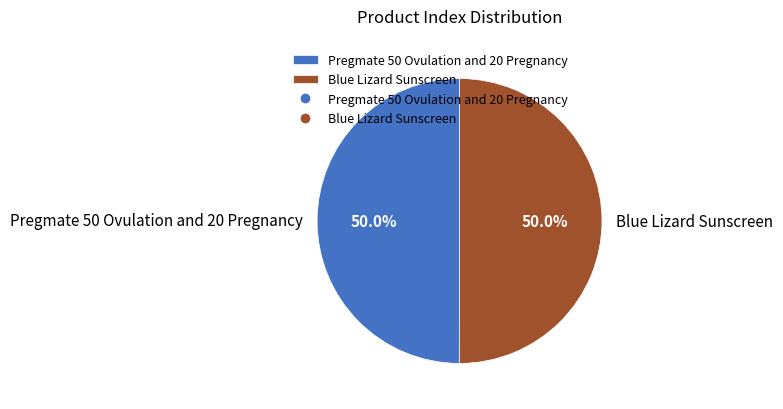

How many slices are in this pie chart?

2